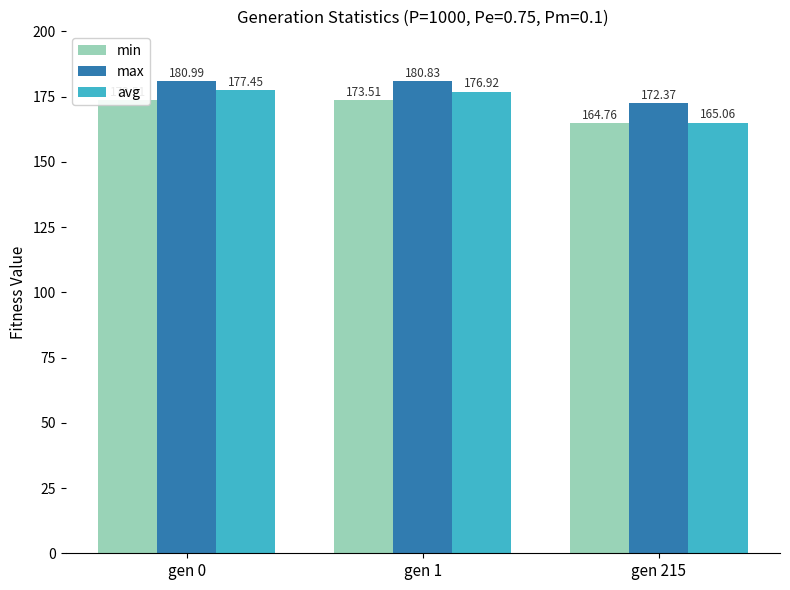

How many data points in max are less than 180?

1